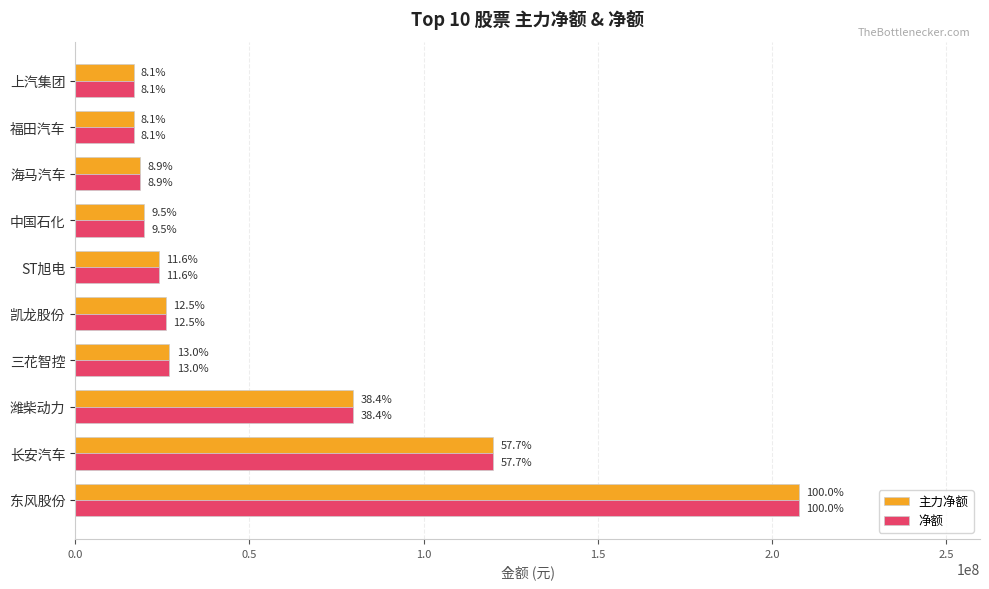

What position from the right is 上汽集团?

1